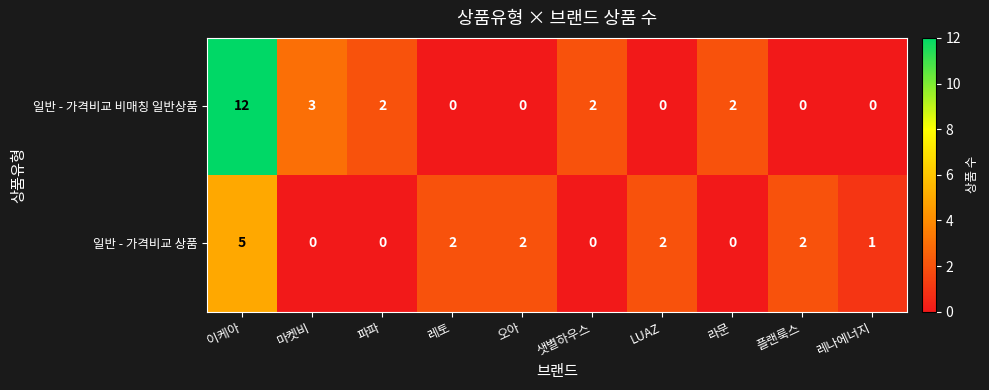

Reading left to right, transcribe all the data shown in this chart.

일반 - 가격비교 비매칭 일반상품: 12	3	2	0	0	2	0	2	0	0
일반 - 가격비교 상품: 5	0	0	2	2	0	2	0	2	1